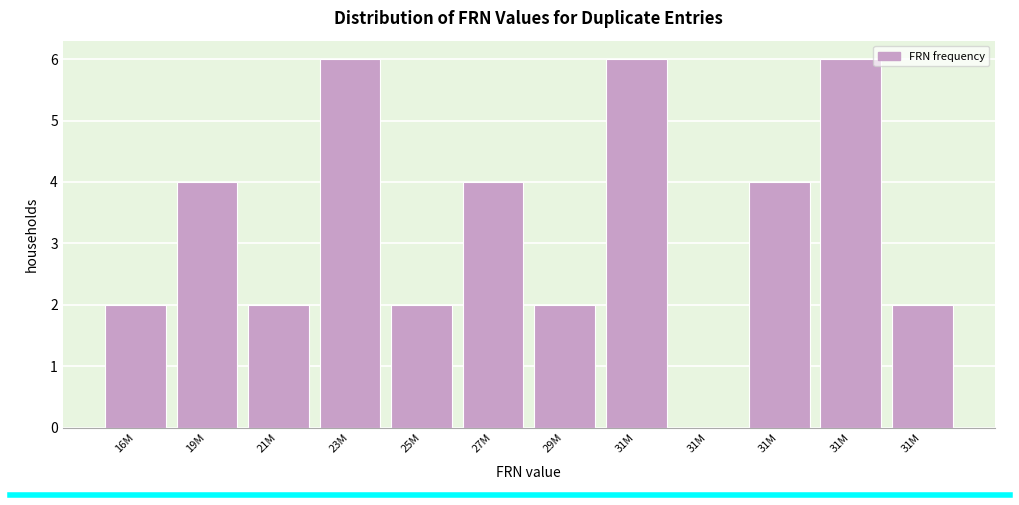

How many categories are shown in the chart?

12